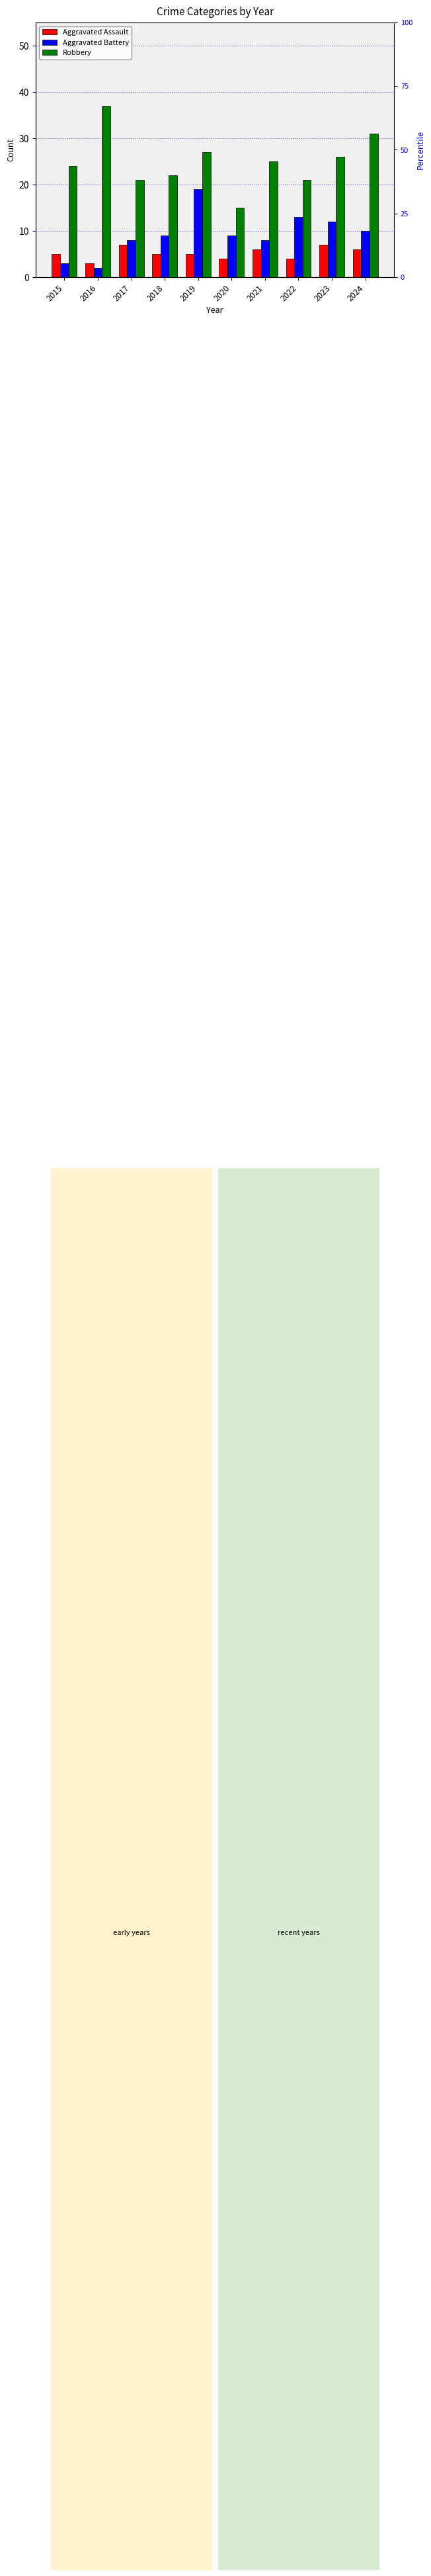

Is the value of Robbery at 2022 greater than the value of Aggravated Assault at 2015?

Yes